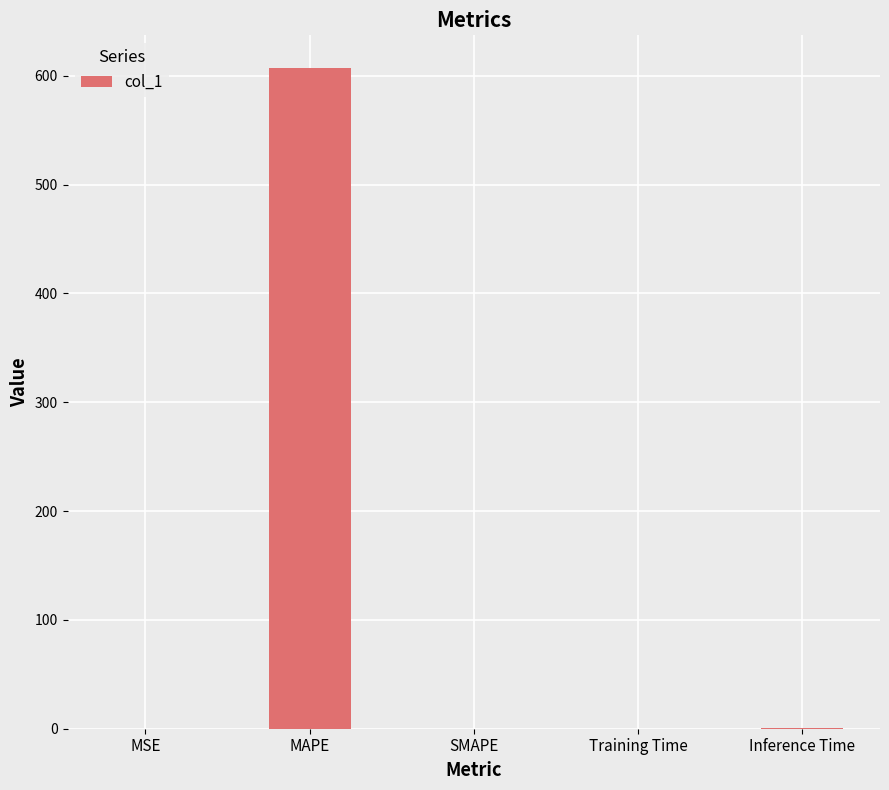

What is the sum of all values?

608.0